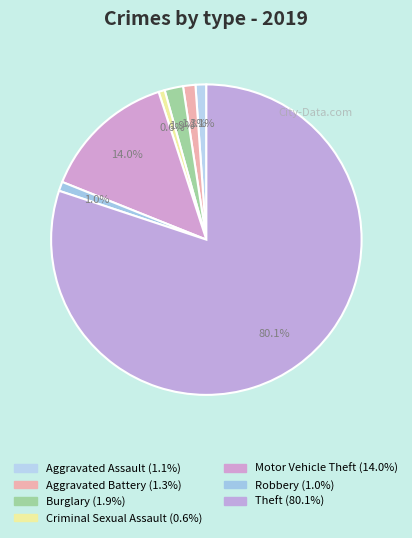

How many slices are in this pie chart?

7